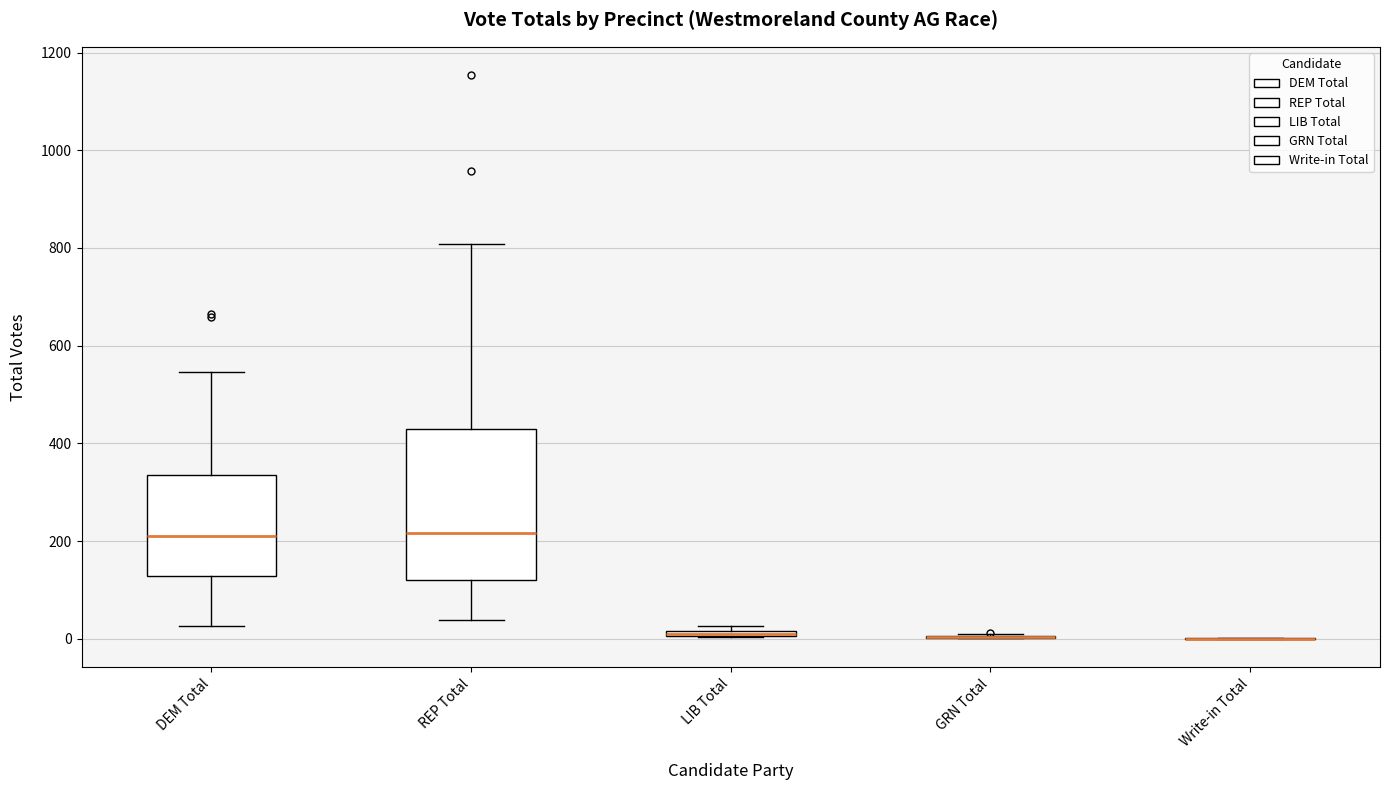

Comparing the boxes themselves (not the whiskers), which one is the tallest?

REP Total